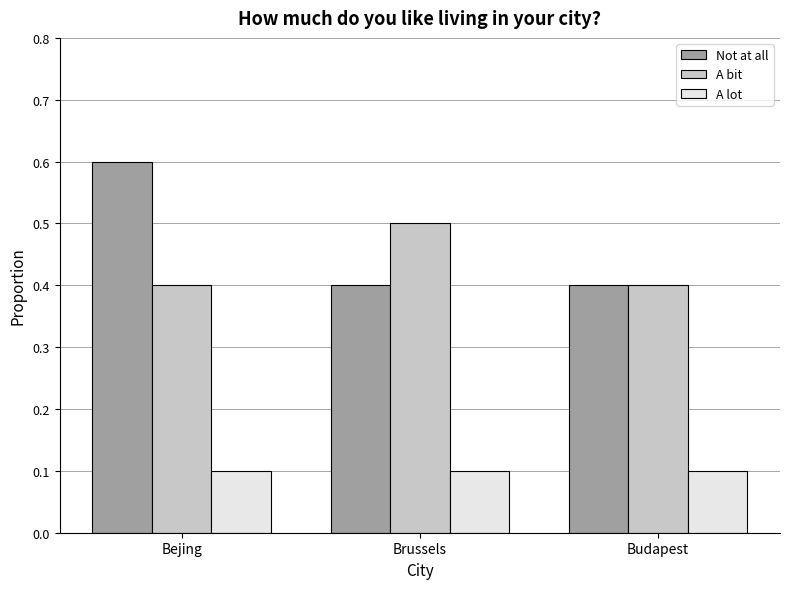

Are the bars horizontal?

No